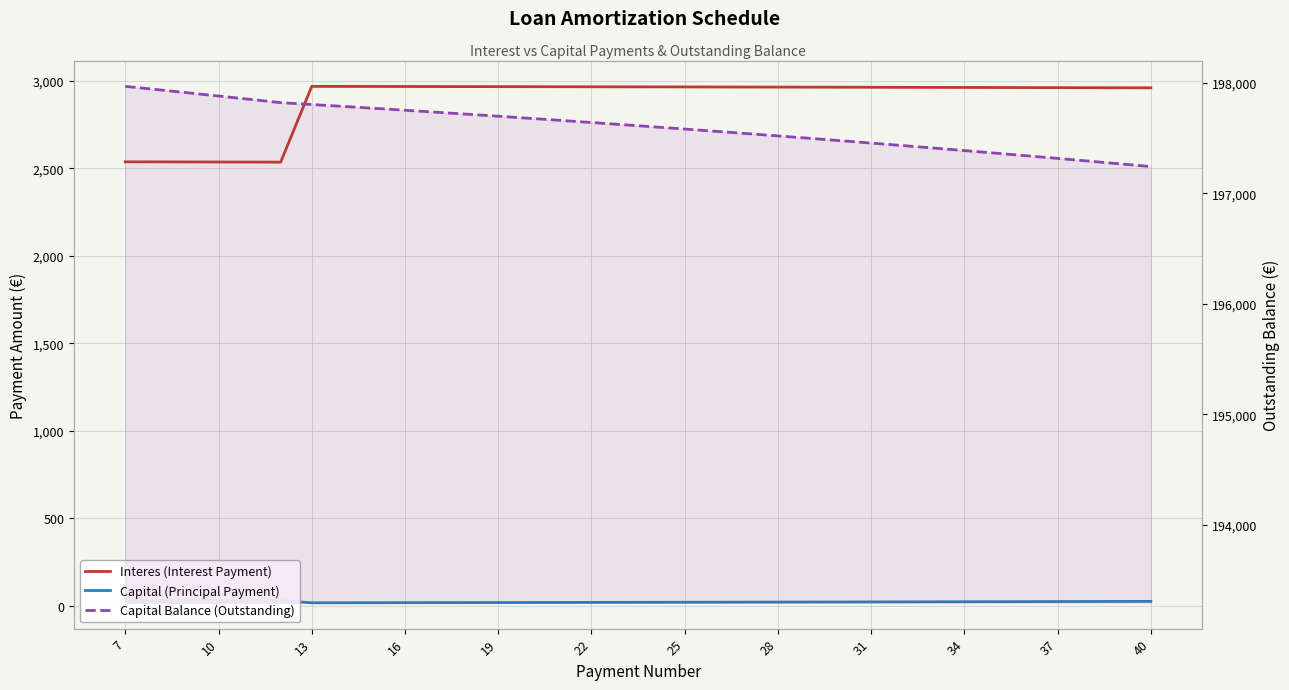

What is the average value of the Interes (Interest Payment) series?

2887.9